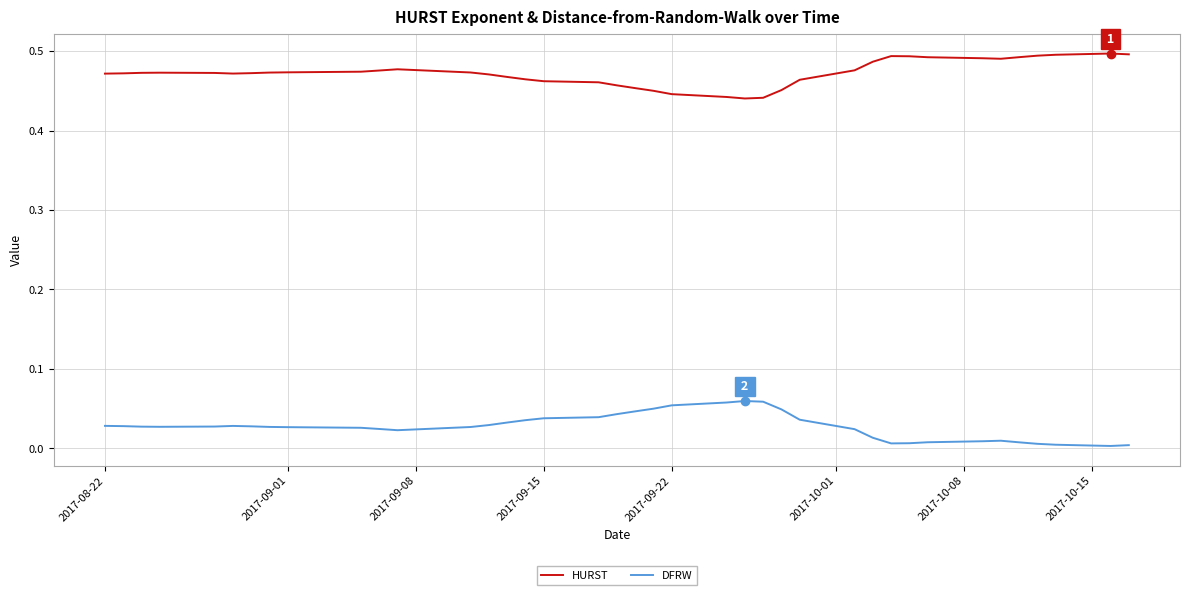

True or false: HURST has more than 0 interior local peaks.

True